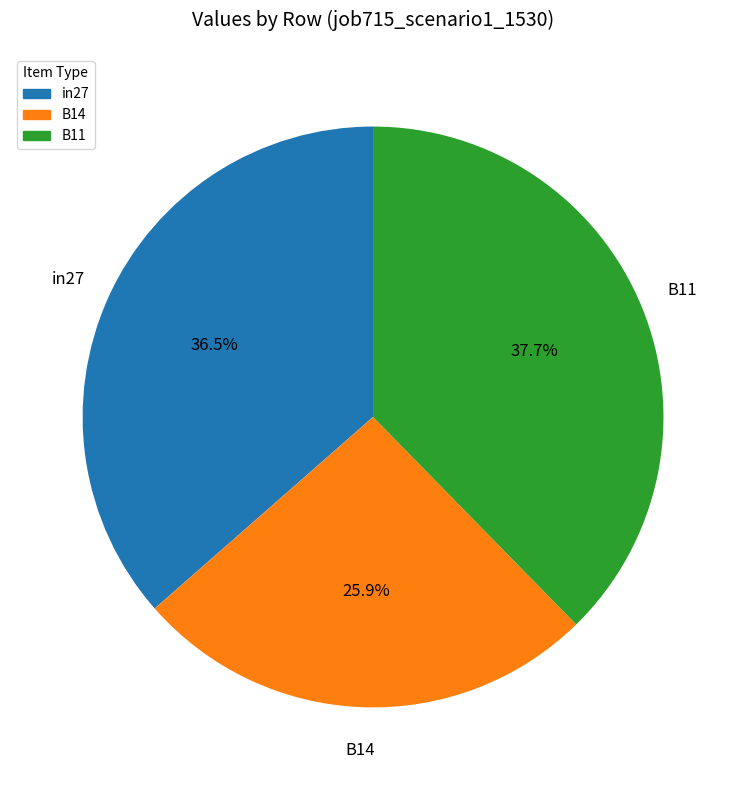

Count the number of slices in the pie.

3